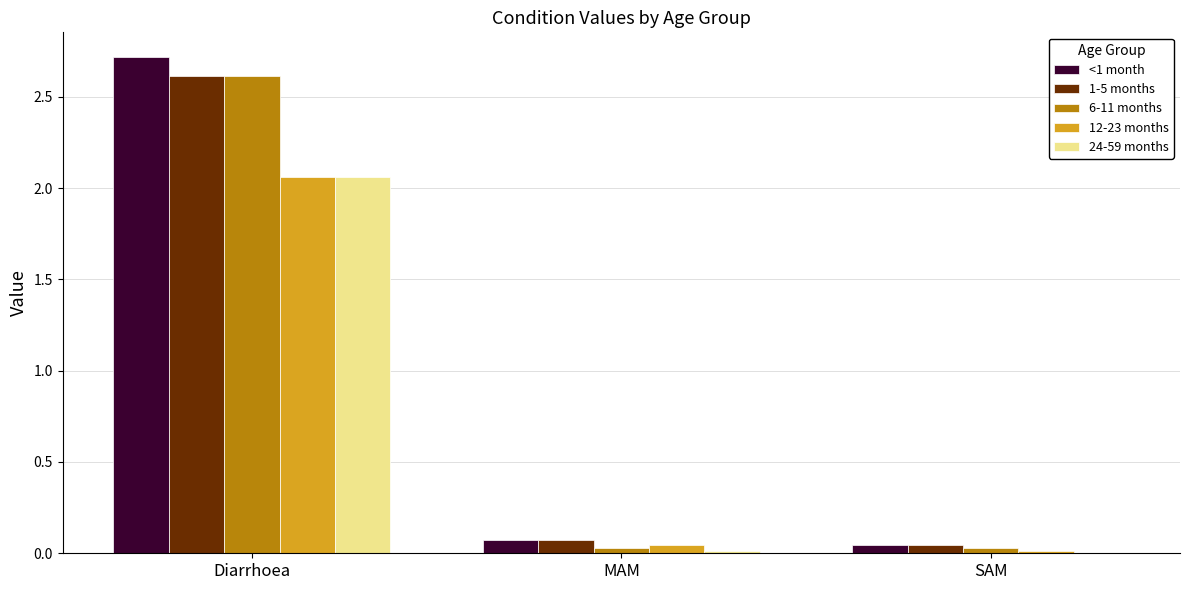

True or false: 24-59 months has a value of 0.0 at MAM.

True